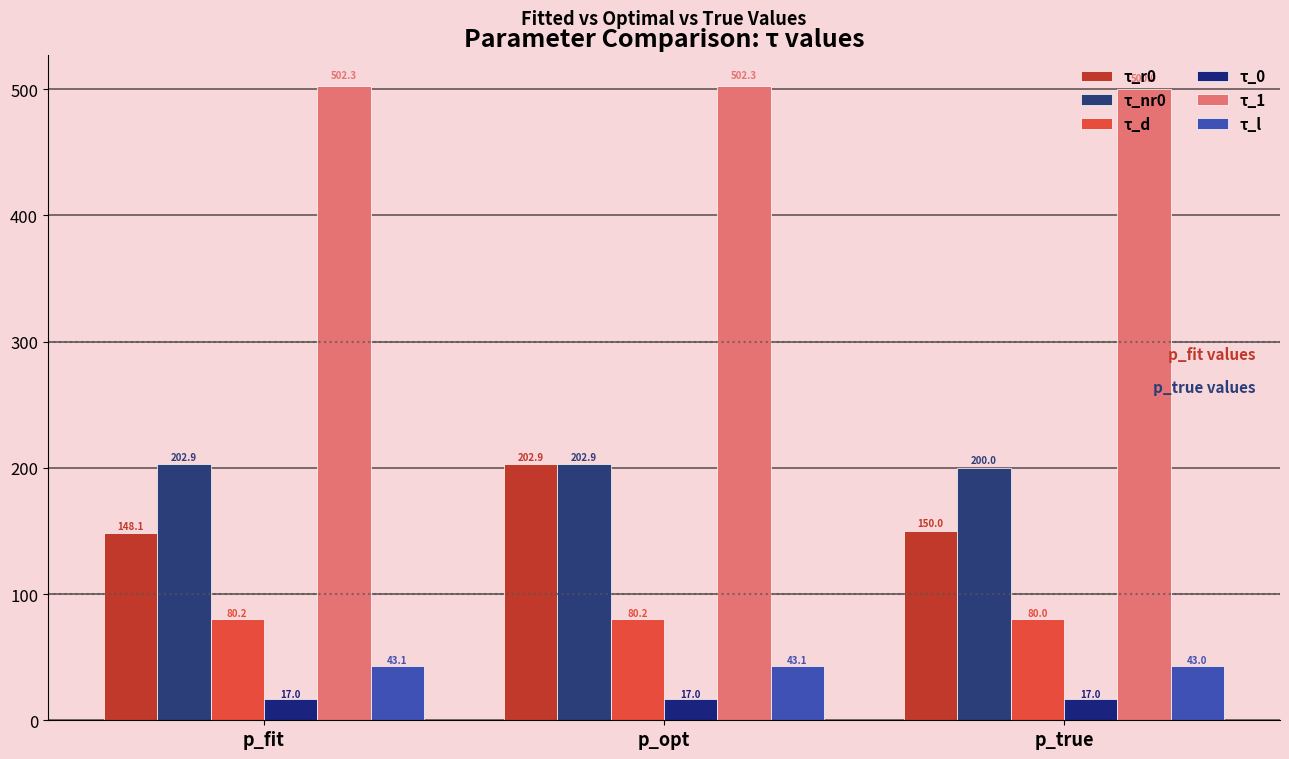

List the series in order of their peak value, highest first.

τ_1, τ_r0, τ_nr0, τ_d, τ_l, τ_0